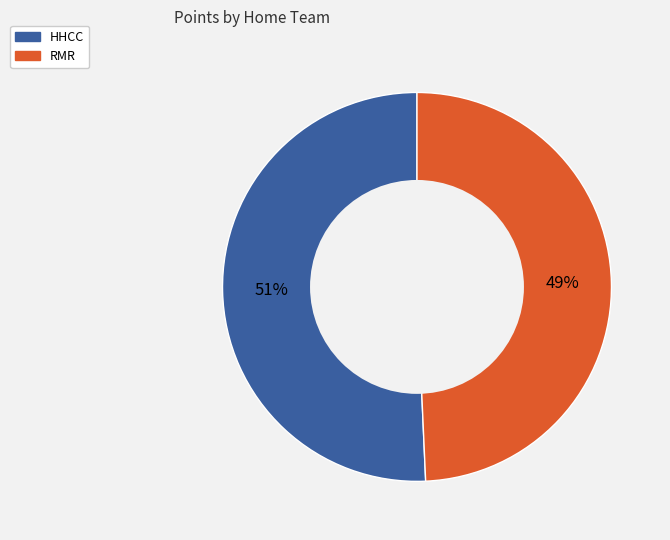

Approximately how many times larger is the value at HHCC compared to RMR?

1.0